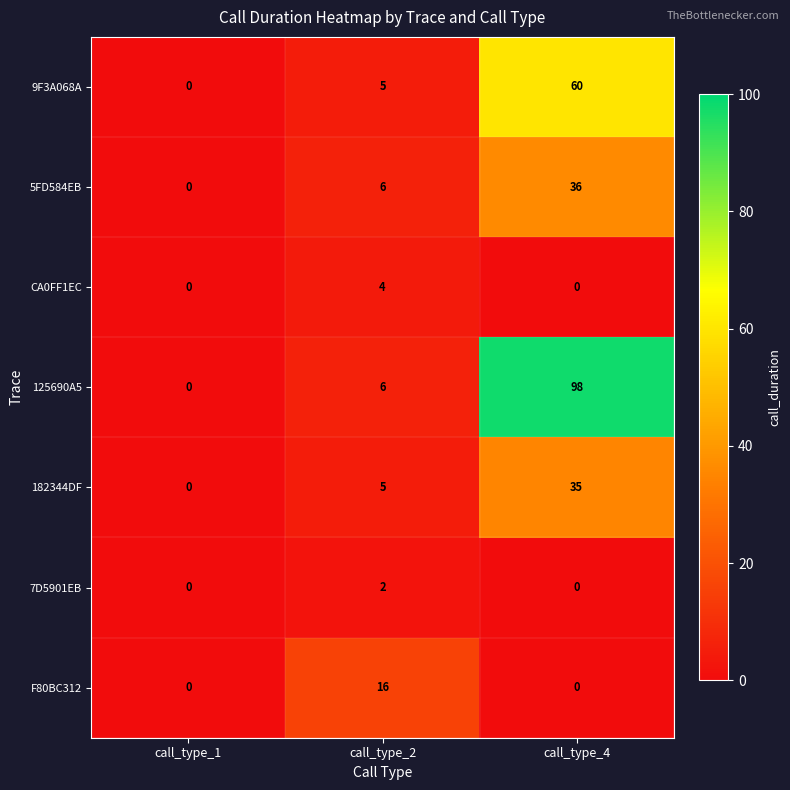

How many values in F80BC312 are above zero?

1